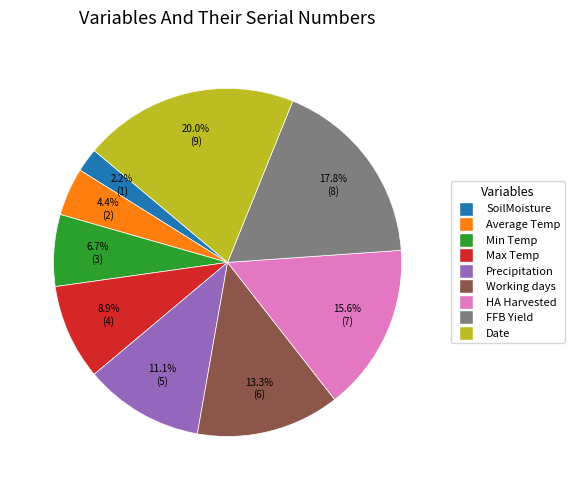

Is it true that HA Harvested is 7% of the pie?

False